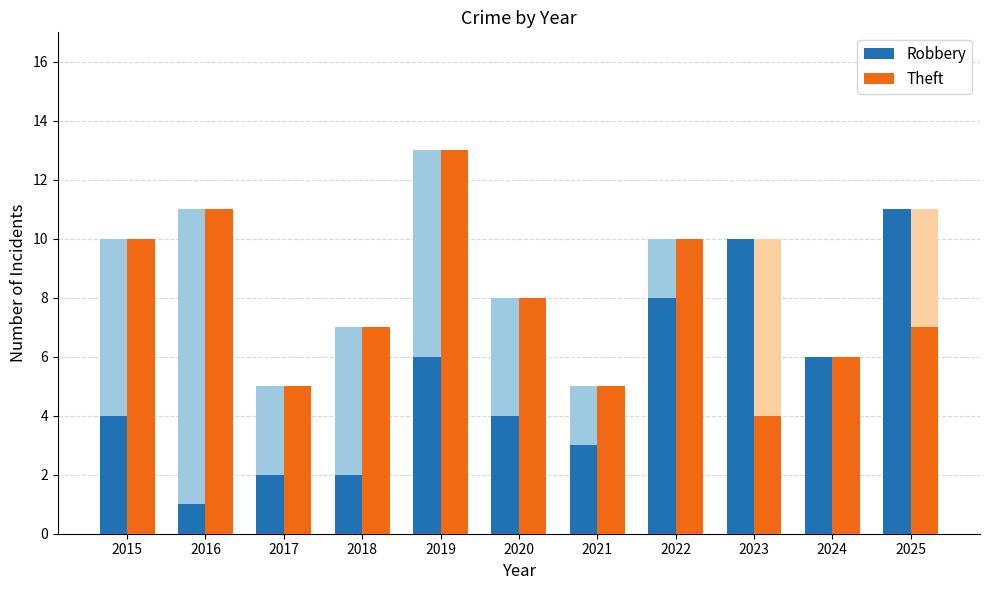

Reading left to right, what are all the values shown in this chart?

Robbery: 4	1	2	2	6	4	3	8	10	6	11
Theft: 10	11	5	7	13	8	5	10	4	6	7